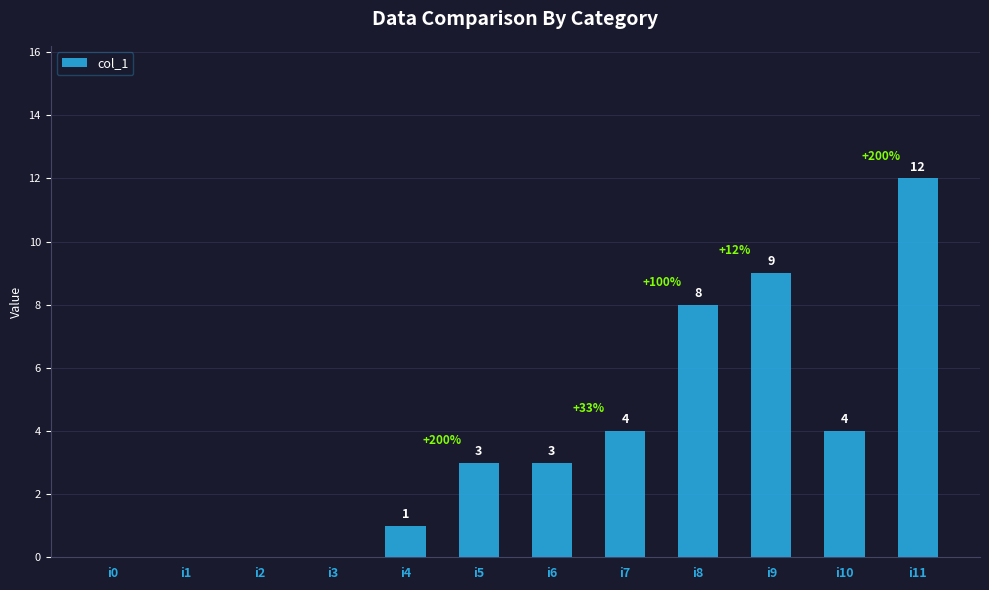

How many positive values are there?

8